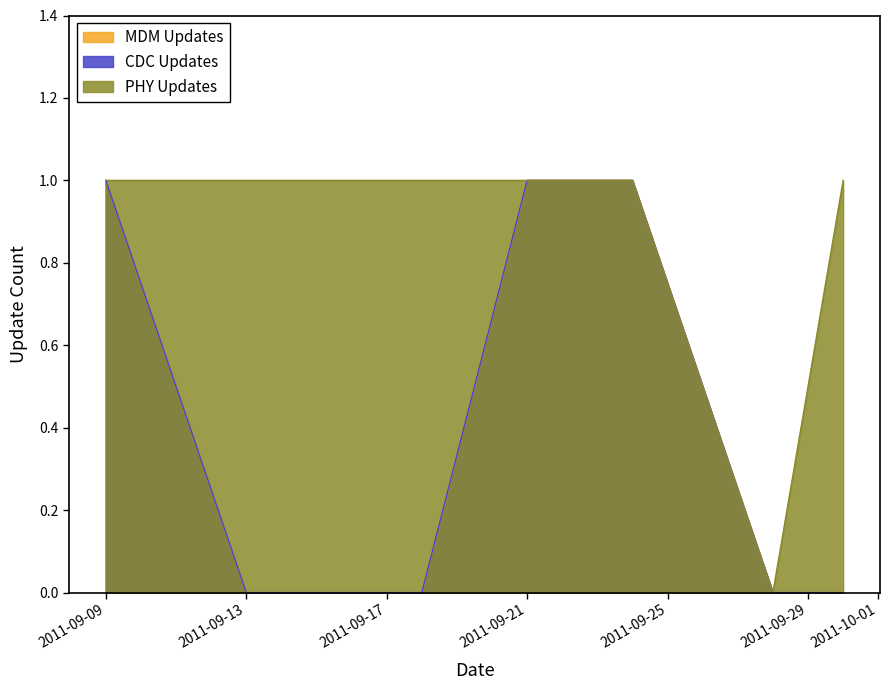

Which category has the lowest value in the CDC Updates series?

2011-09-13